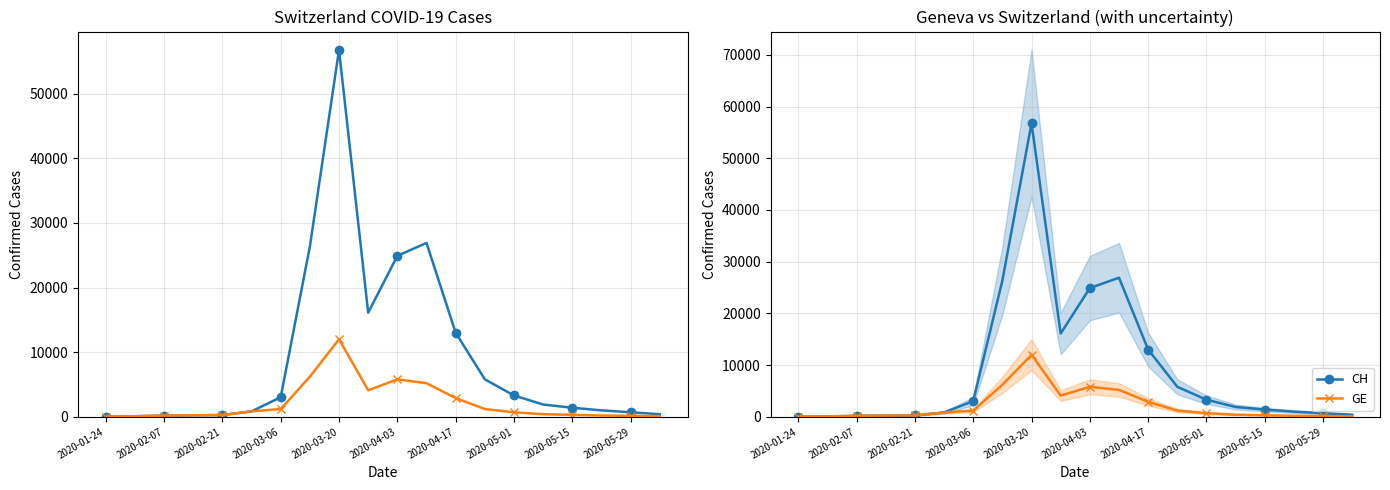

At which label does GE reach its minimum?

2020-01-24